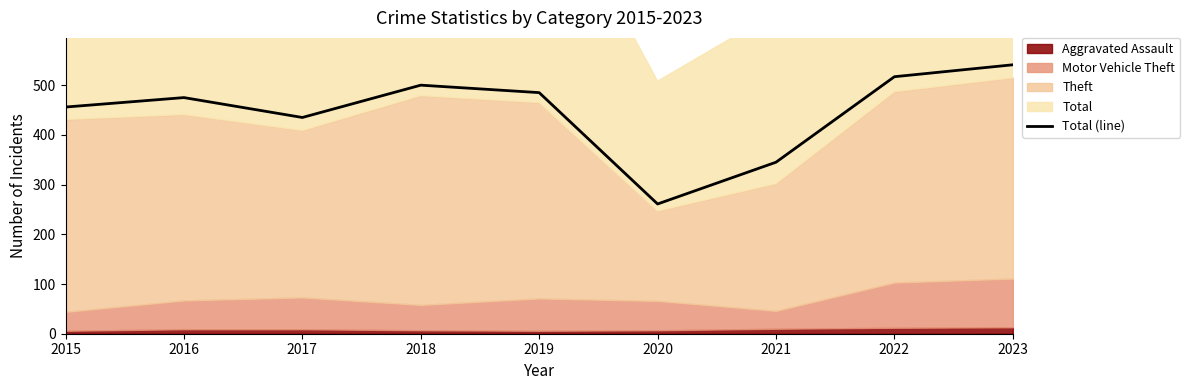

Reading left to right, what are all the values shown in this chart?

456	475	435	500	485	261	345	517	541